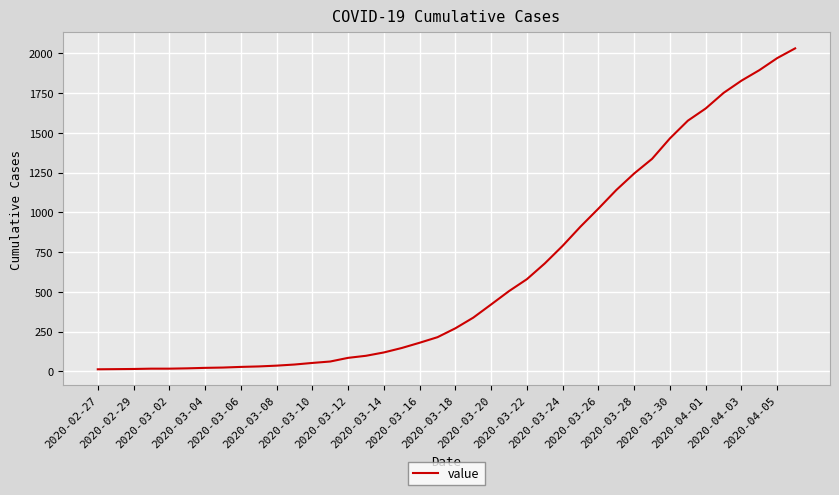

What is the smallest value displayed?

13